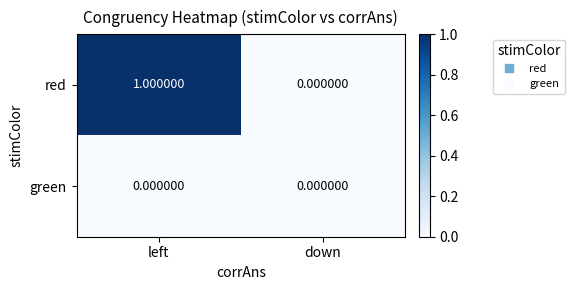

List the series in order of their overall mean, lowest first.

green, red